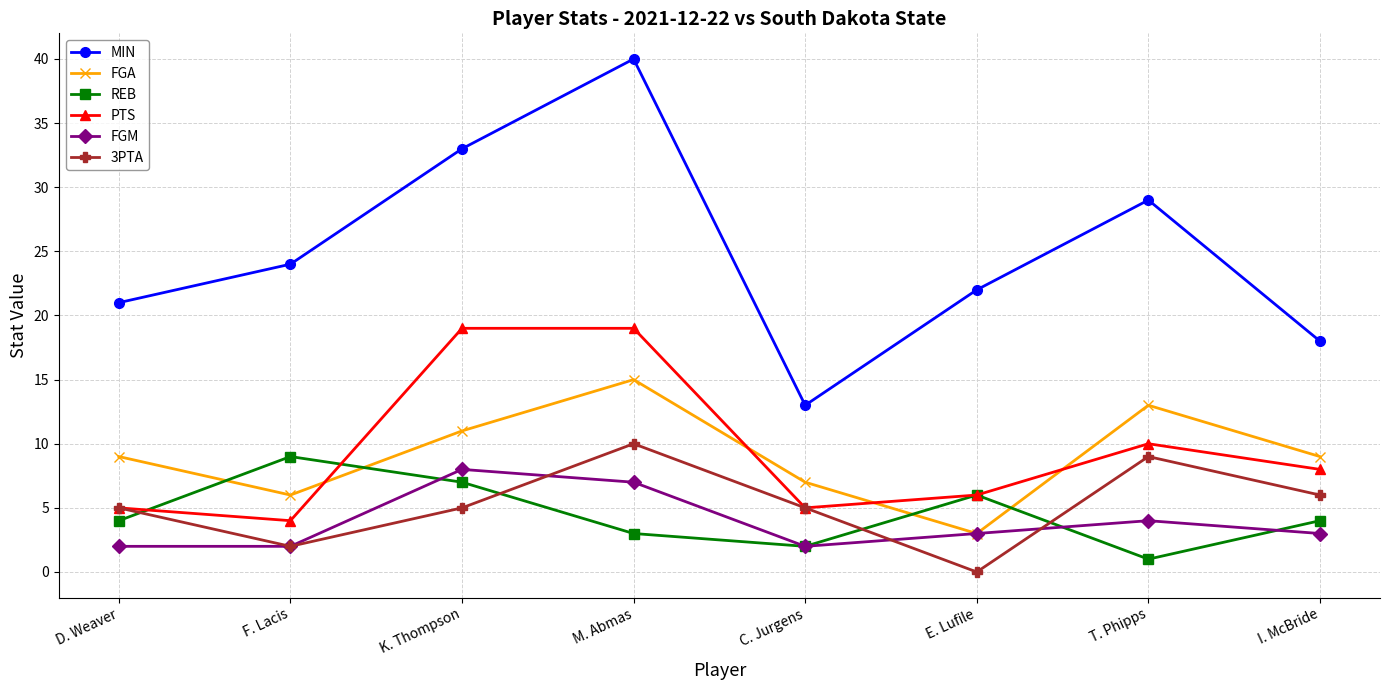

Which series has the largest total across all categories?

MIN